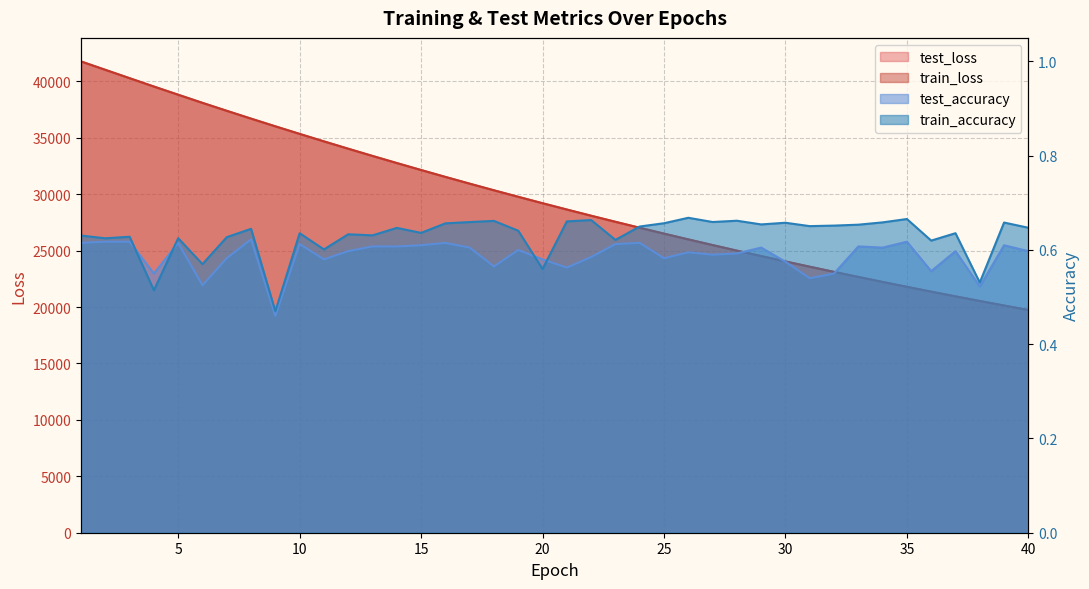

Between 10 and 38, which series saw the biggest shift?

test_loss